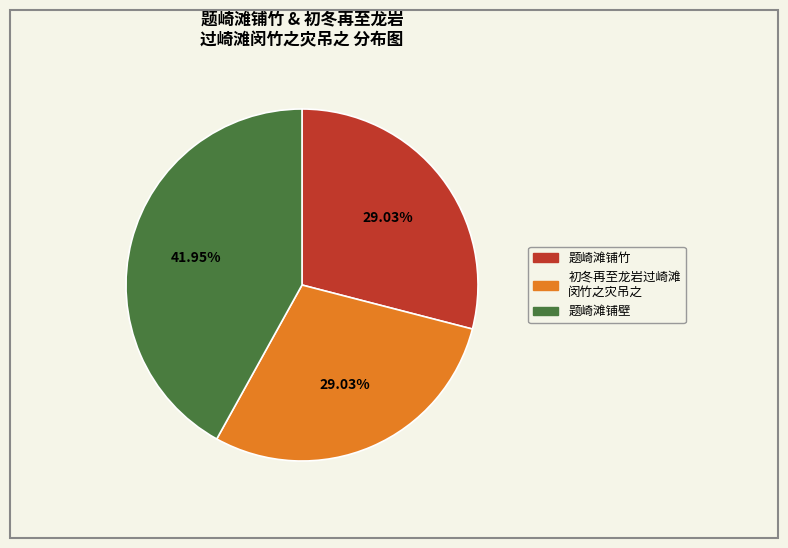

Does any single category account for the majority?

No